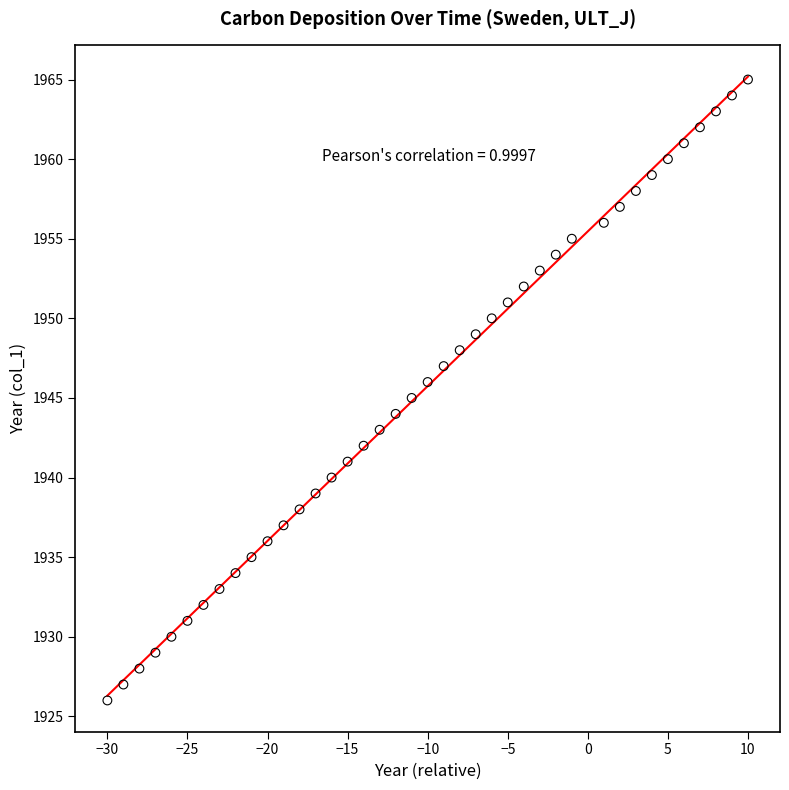

What is the range of X values (max minus min)?

40